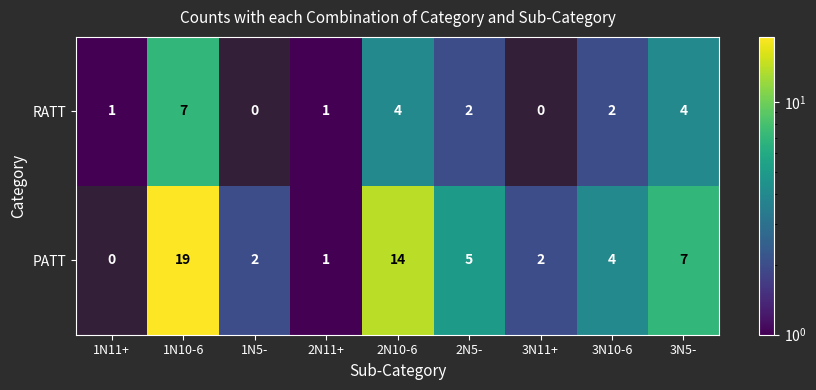

Is the value of PATT at 2N11+ greater than the value of RATT at 1N5-?

No